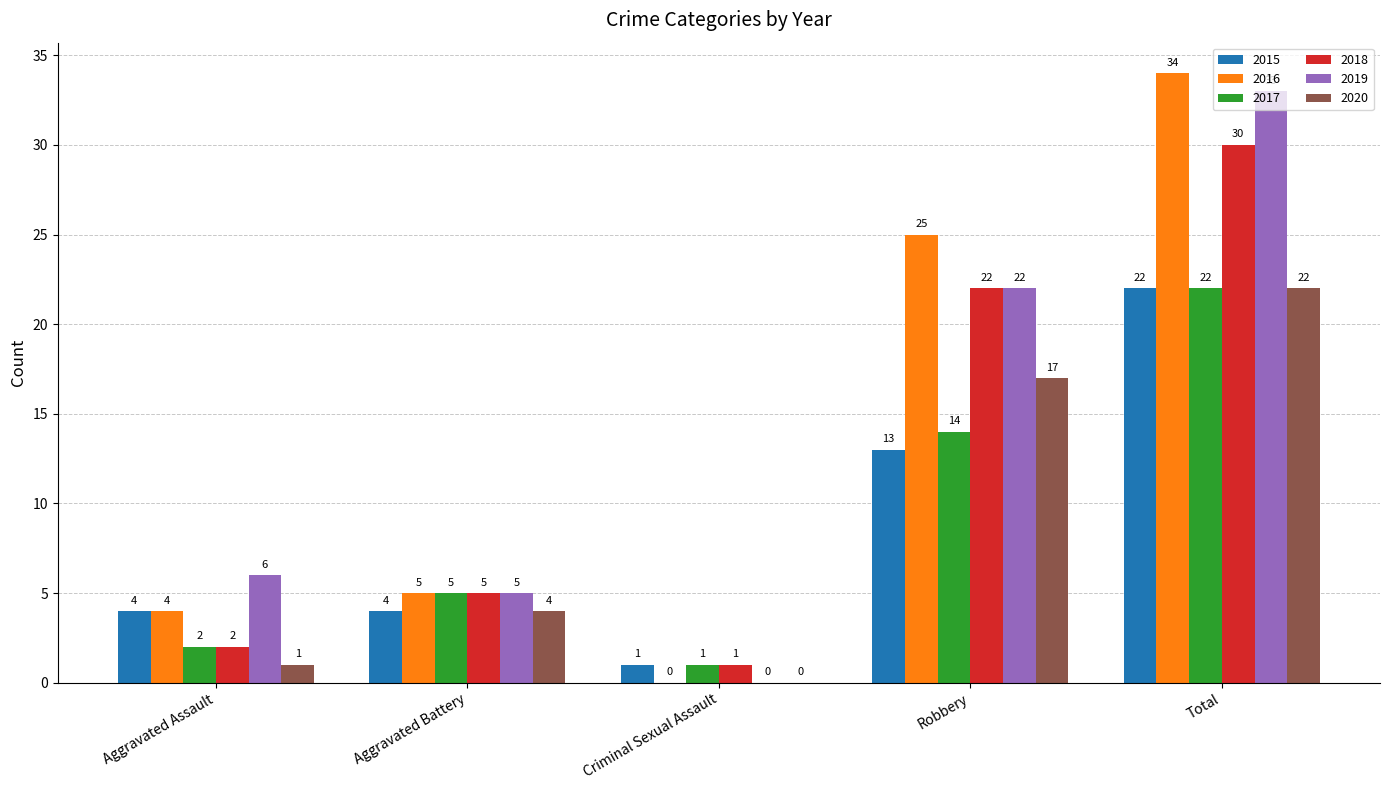

What is the sum of the 2020 values at Aggravated Assault and Total?

23